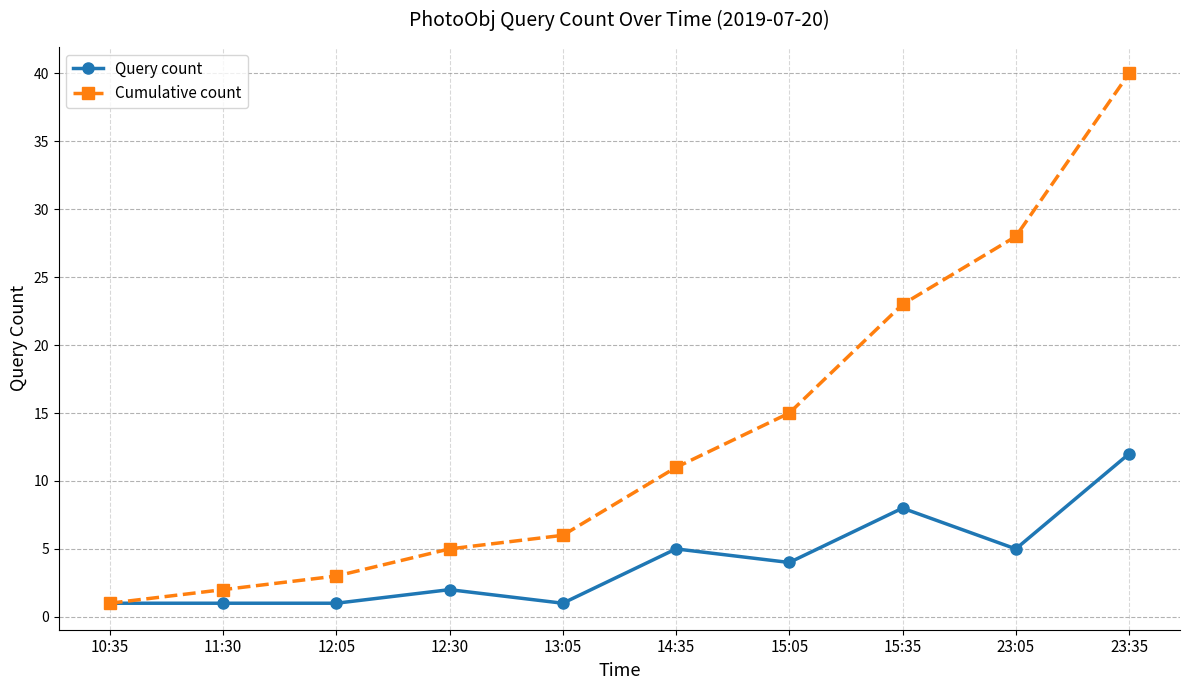

Does the chart have visible grid lines?

Yes